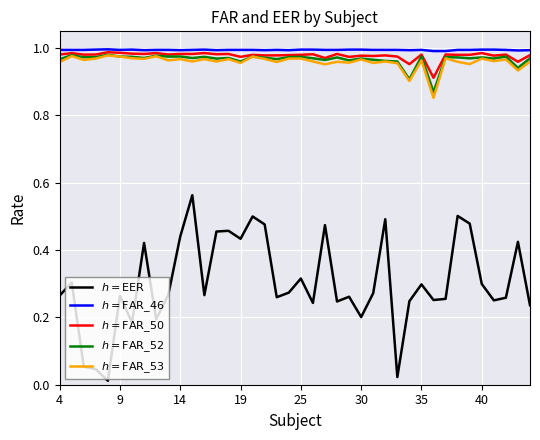

Is this an area chart (filled region under the line)?

No